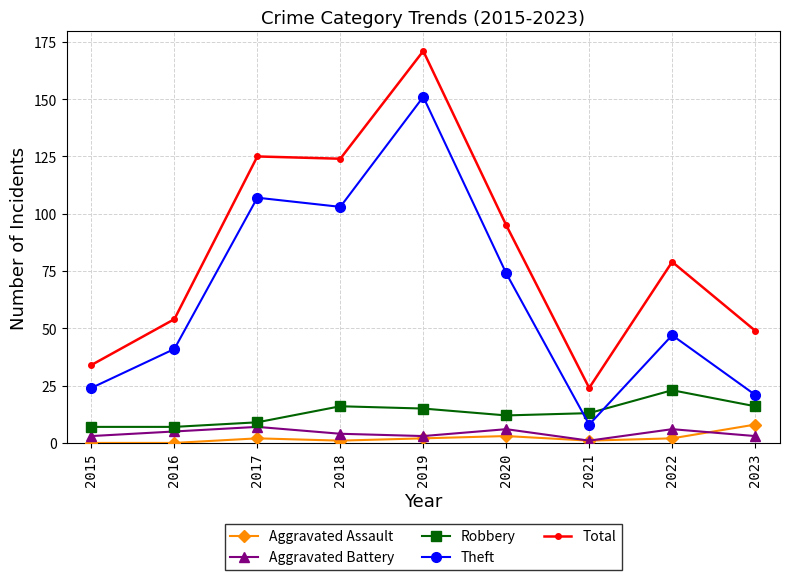

At which label does Aggravated Assault reach its peak?

2023